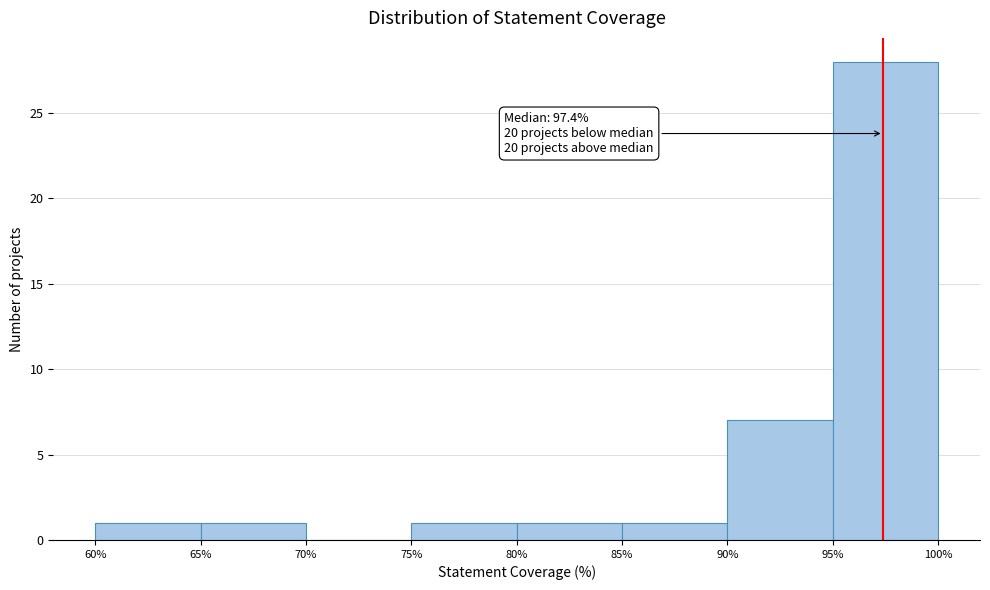

Which range on the x-axis has the tallest bar?

95% to 100%